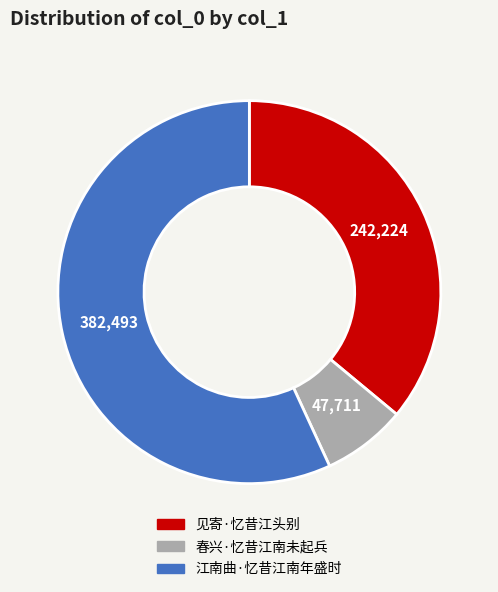

Which category has the smallest portion of the pie?

春兴·忆昔江南未起兵